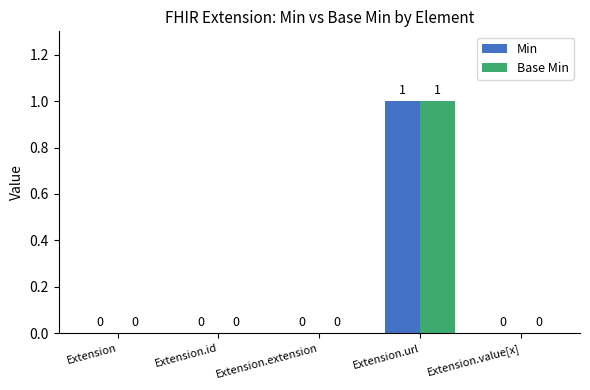

What is the maximum value shown in the chart?

1